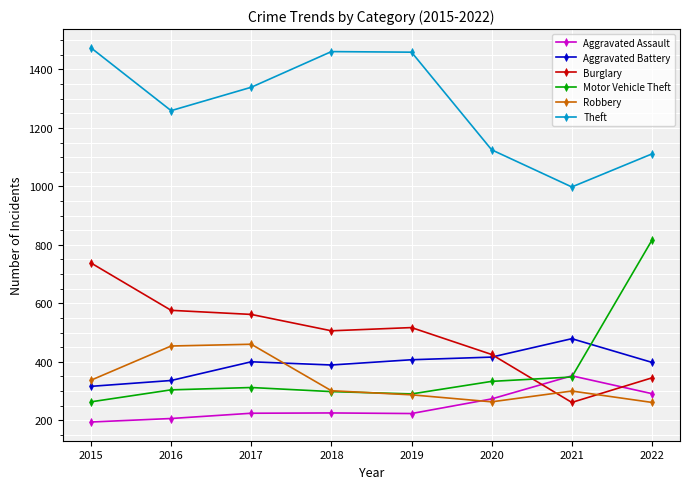

True or false: Motor Vehicle Theft has a value of 263 at 2015.

True